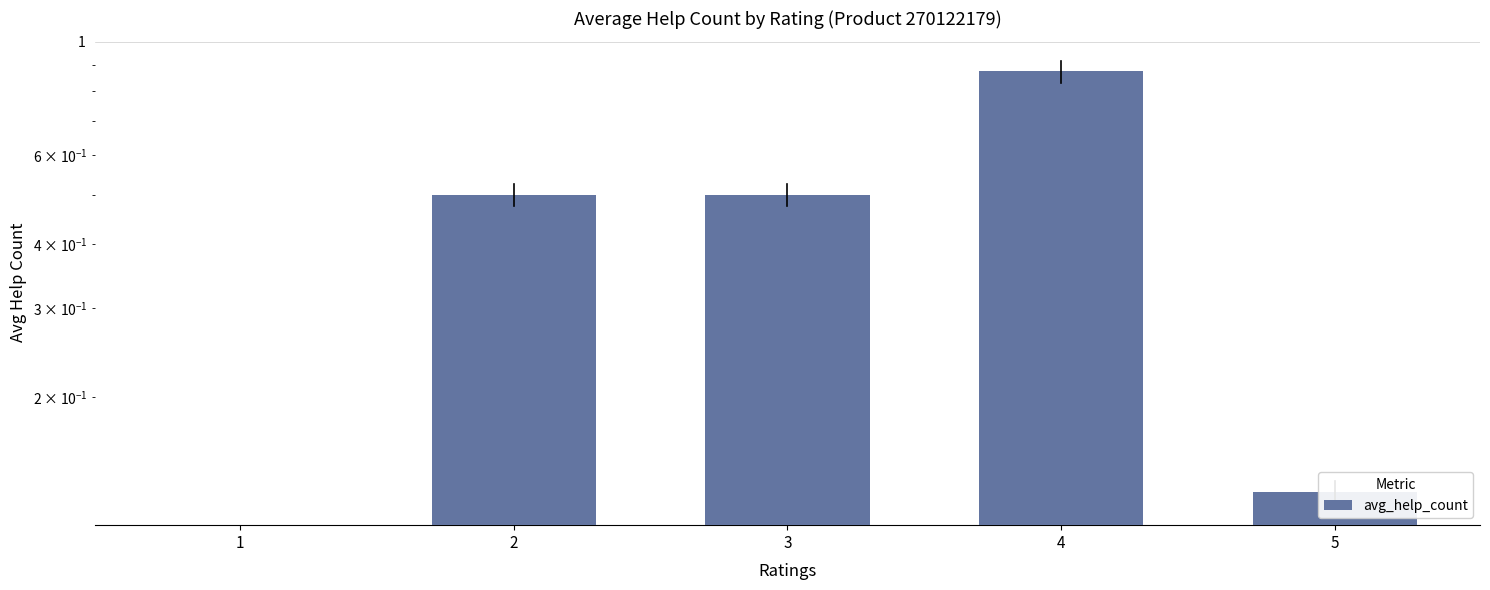

What is the value of the 3rd bar from the left?

0.5